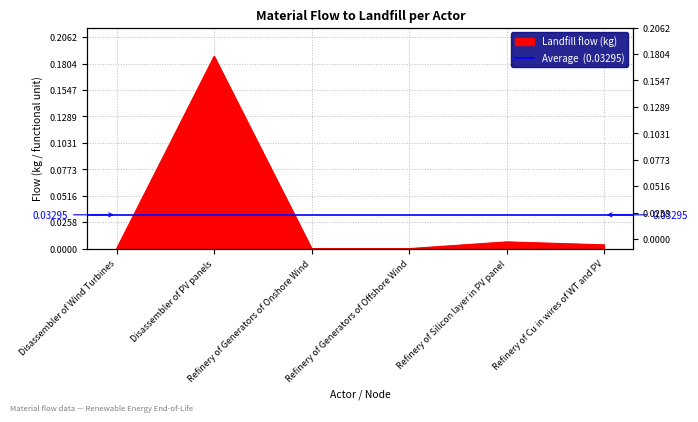

Which category has the highest value across all series?

Disassembler of PV panels